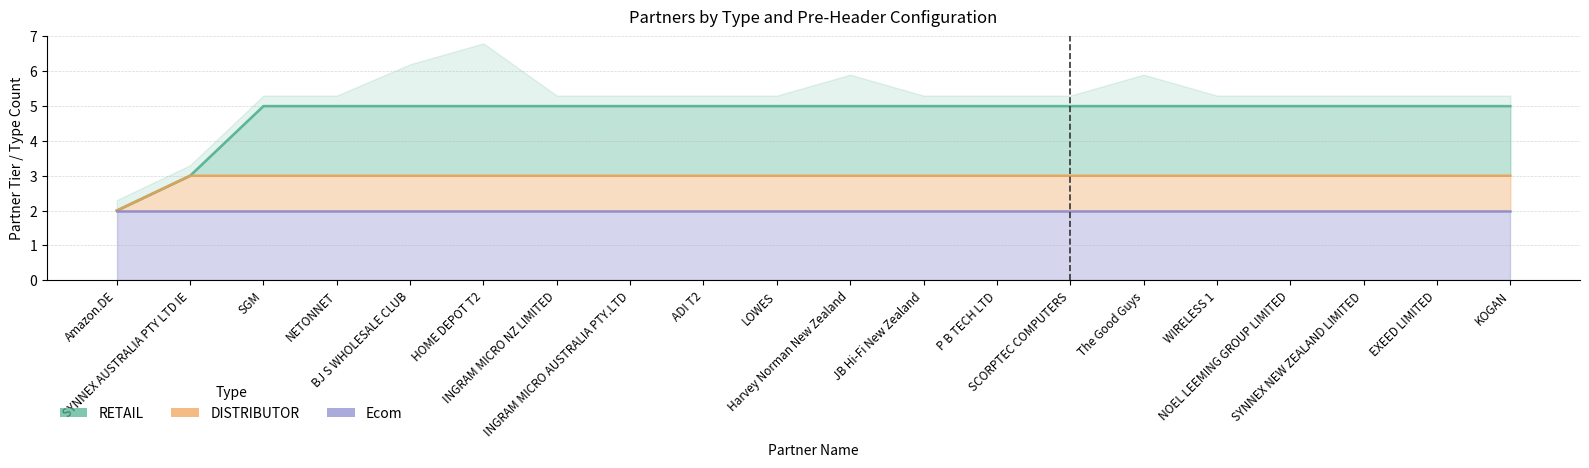

How many distinct data groups are displayed?

3